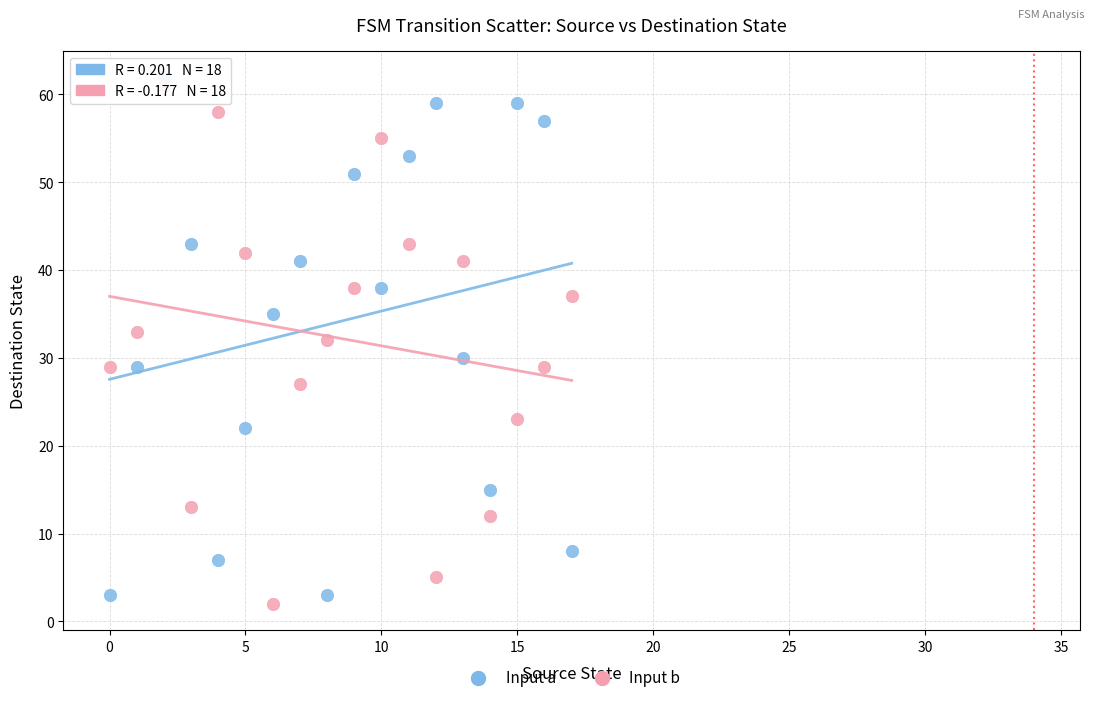

Across all data points, what is the range of Y values (max minus min)?

60